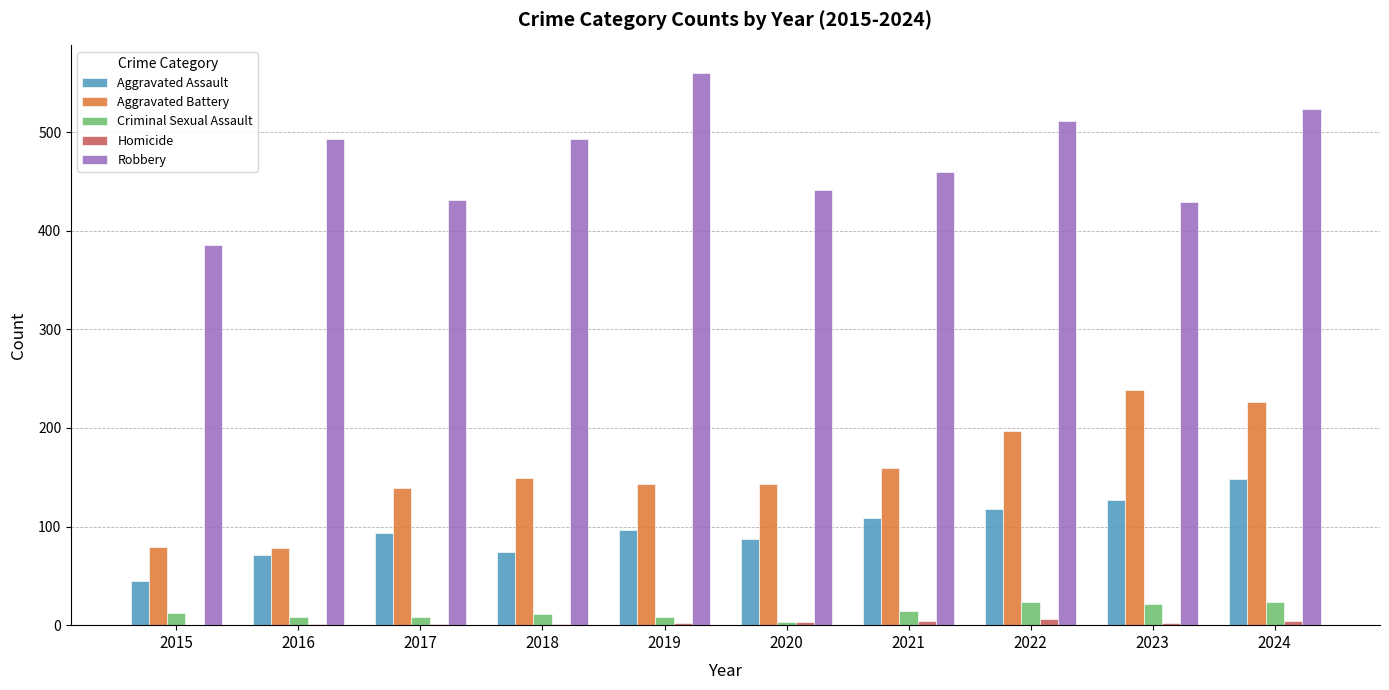

Which series changed the most between 2016 and 2022?

Aggravated Battery